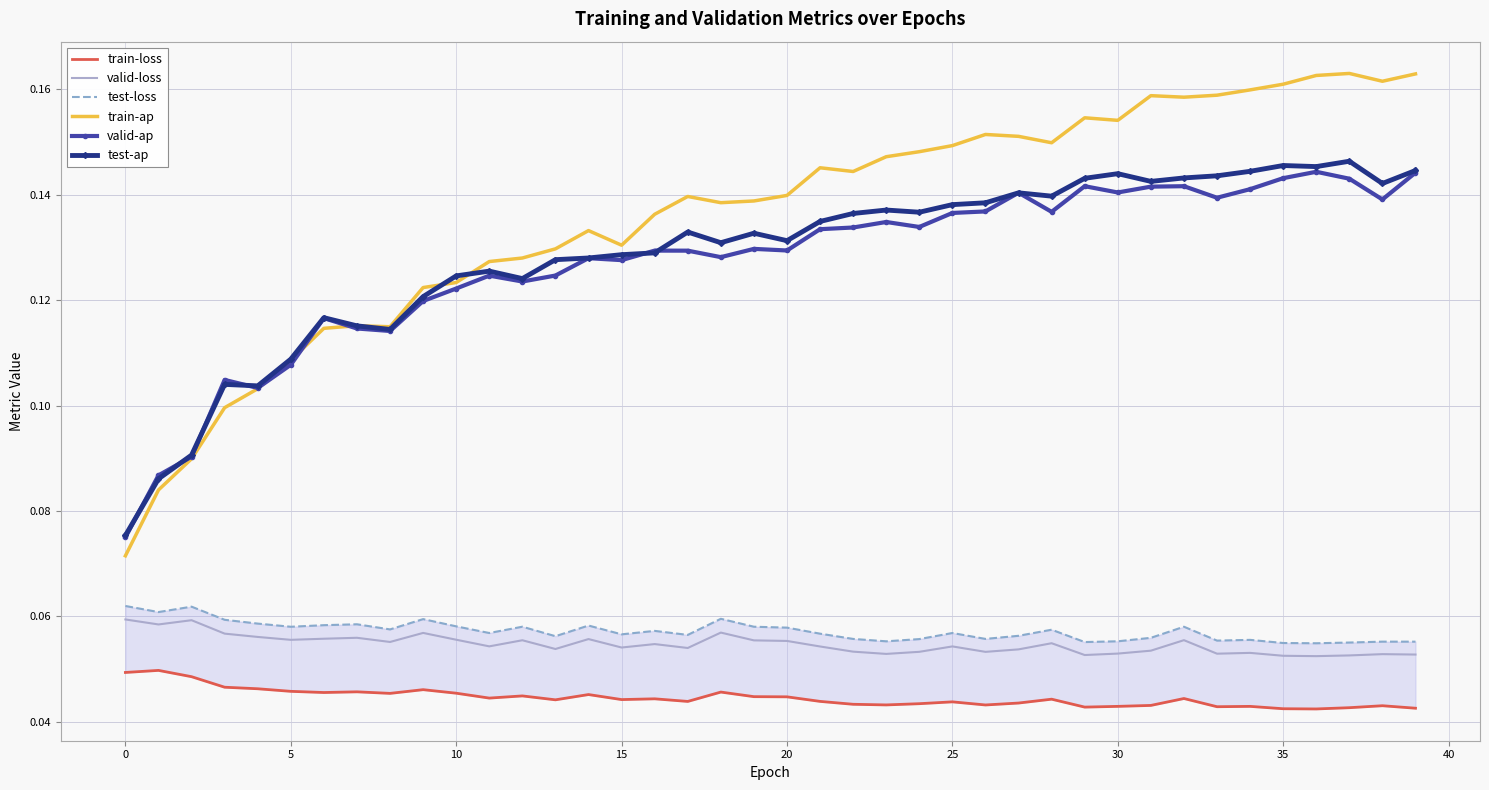

True or false: valid-loss and valid-ap cross at least once.

False